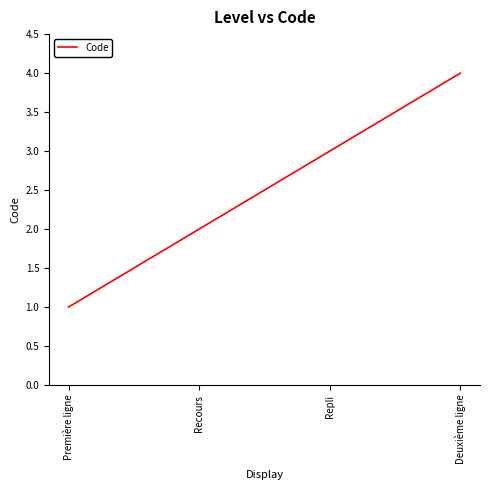

What is the difference between the maximum and minimum values?

3